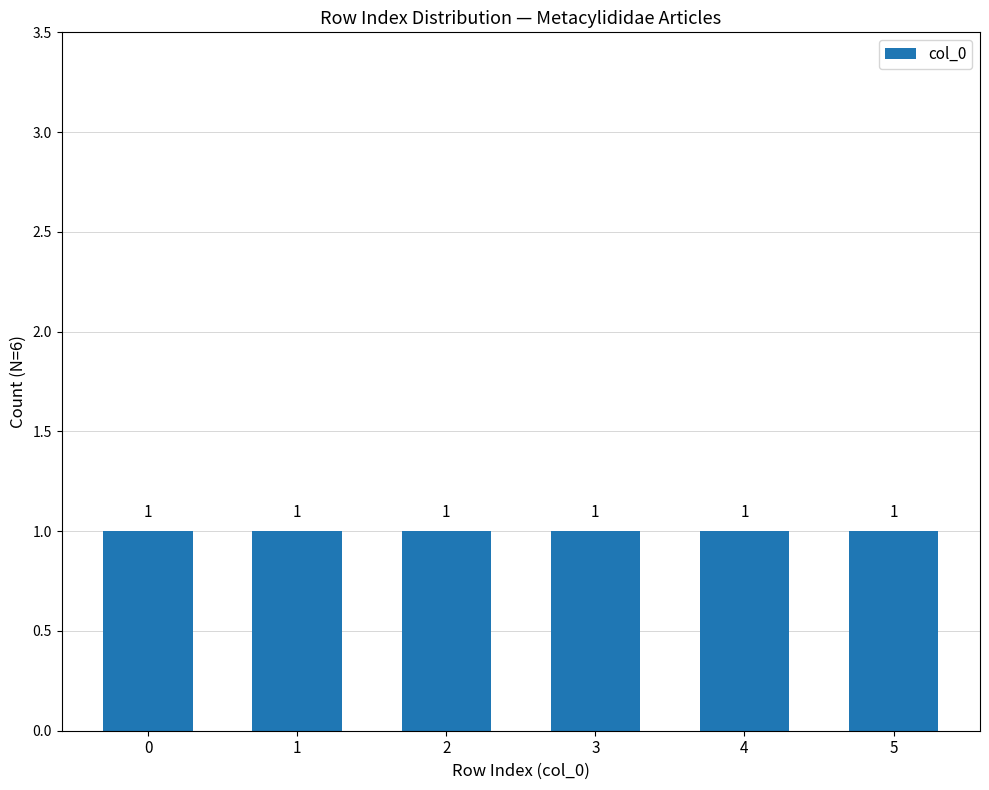

Between 2 and 0, which is larger?

2